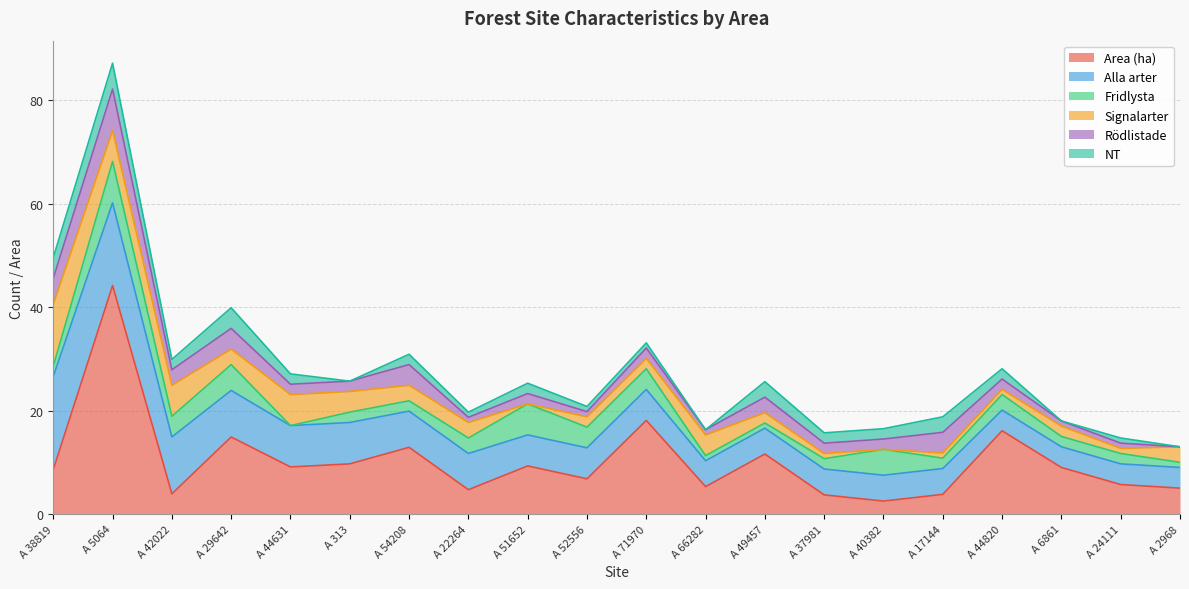

Which series has the widest spread of values?

Area (ha)